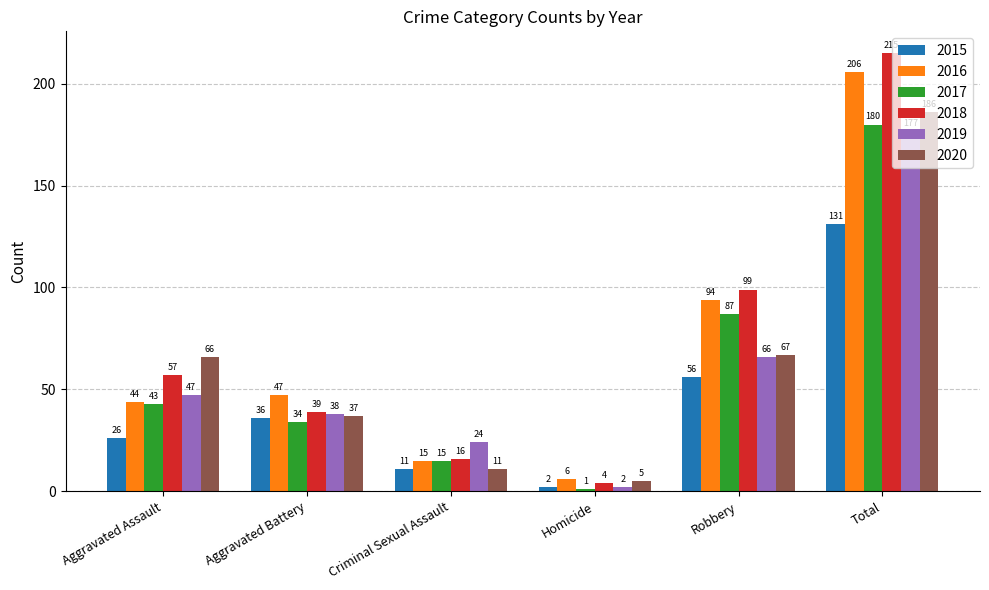

How many data points in 2015 are less than 36?

3